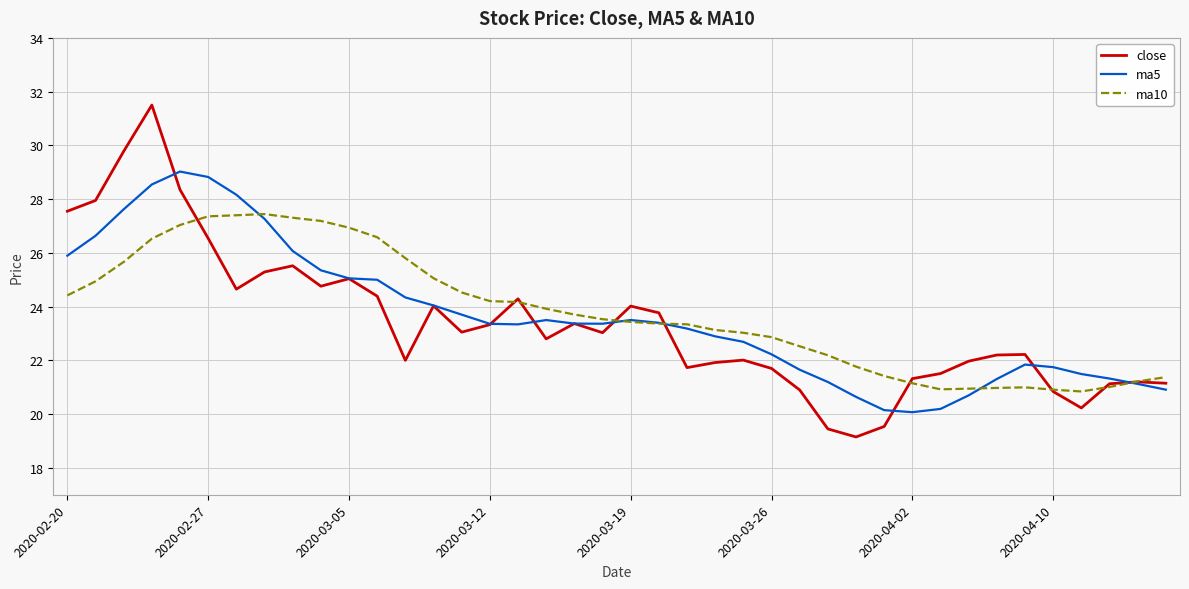

What is the sum of all close values?

935.2